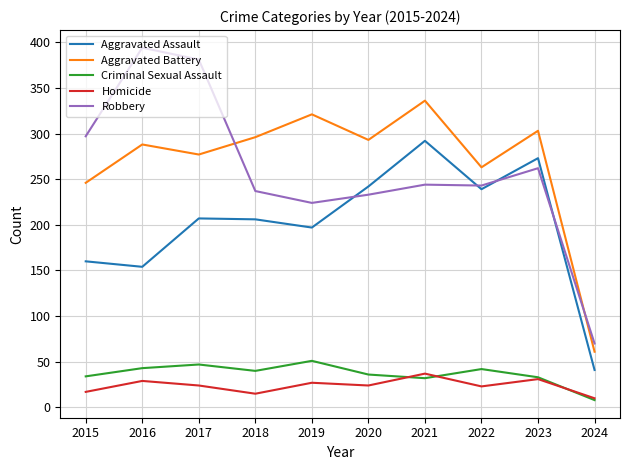

What is the sum of all Homicide values?

237